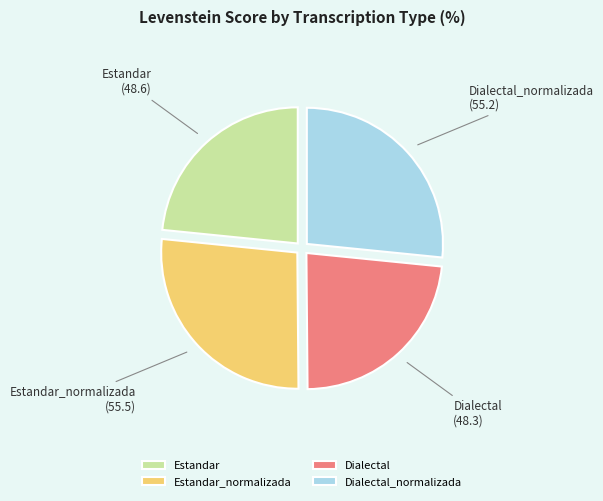

Is it true that Estandar is 23% of the pie?

True